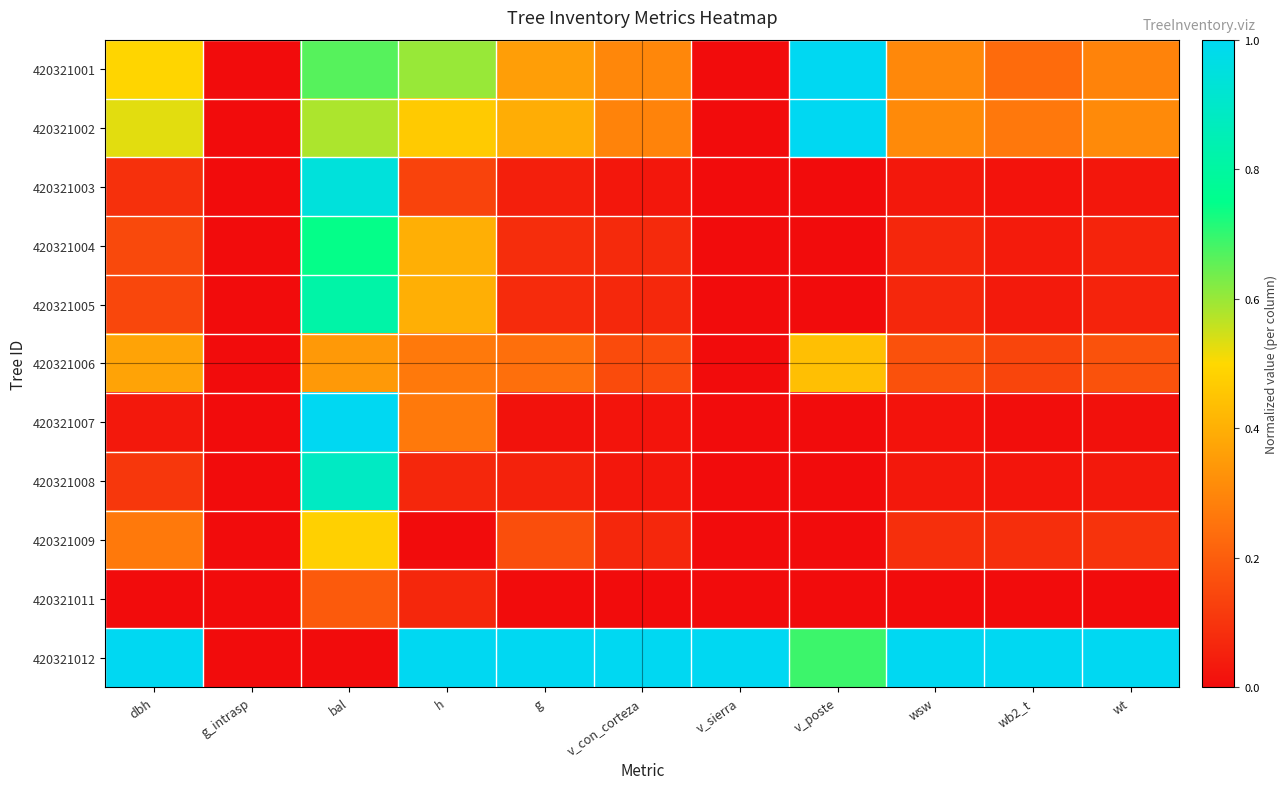

How many distinct data groups are displayed?

11